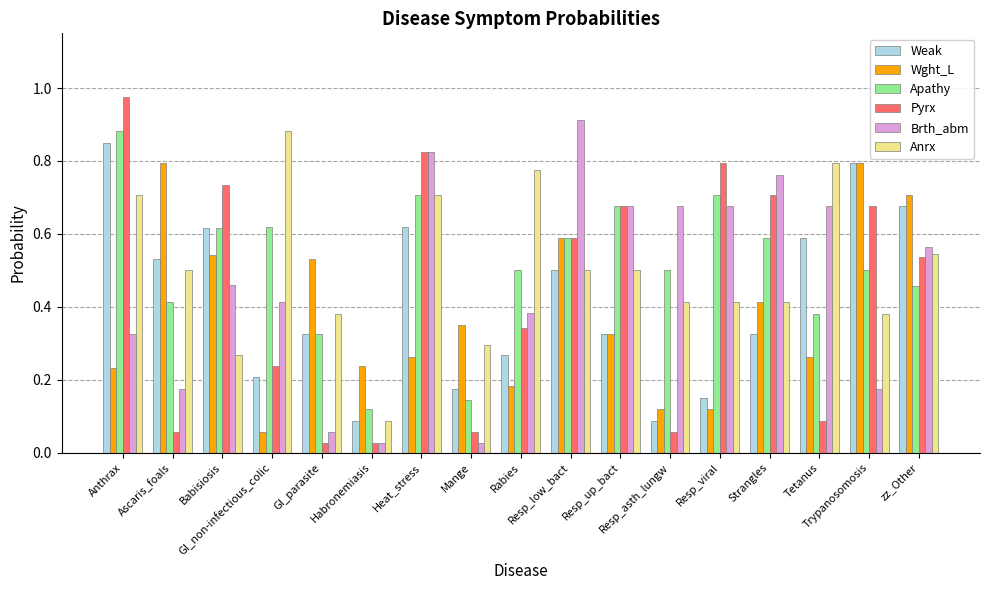

Which category has the highest value in the Brth_abm series?

Resp_low_bact